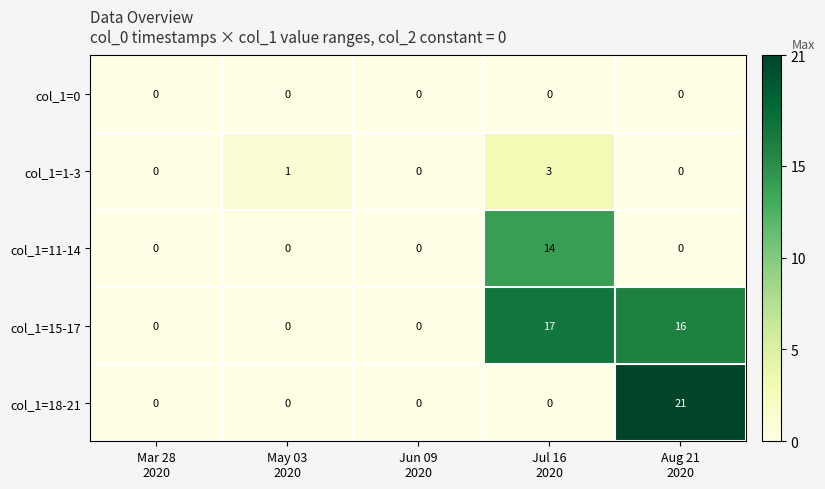

What is the average value of the col_1=11-14 series?

3